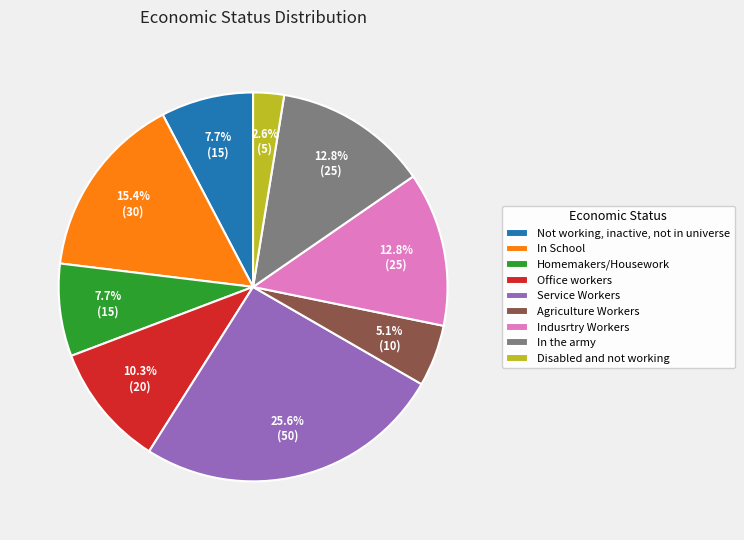

Is there any slice that represents more than half of the pie?

No